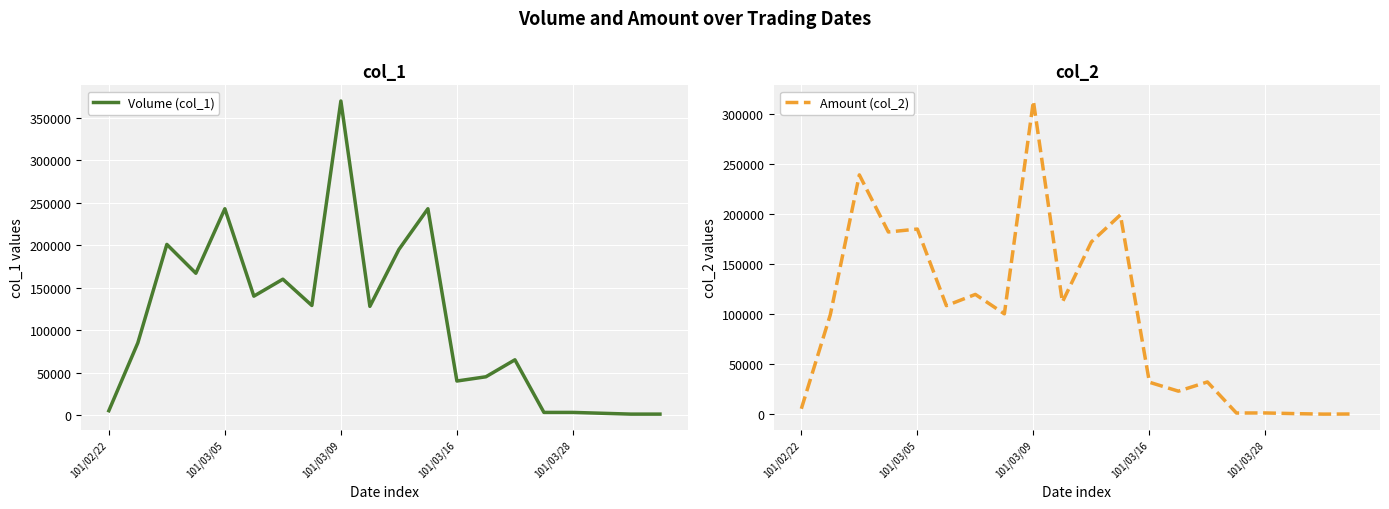

Reading left to right, list all the values displayed in this chart.

Volume (col_1): 5000	85000	201000	167000	243000	140000	160000	129000	370000	128000	195000	243000	40000	45000	65000	3000	3000	2000	1000	1000
Amount (col_2): 5550	99450	238800	181850	184780	108400	119600	100220	312500	111970	172000	198930	32000	23100	32300	1320	1380	720	220	340